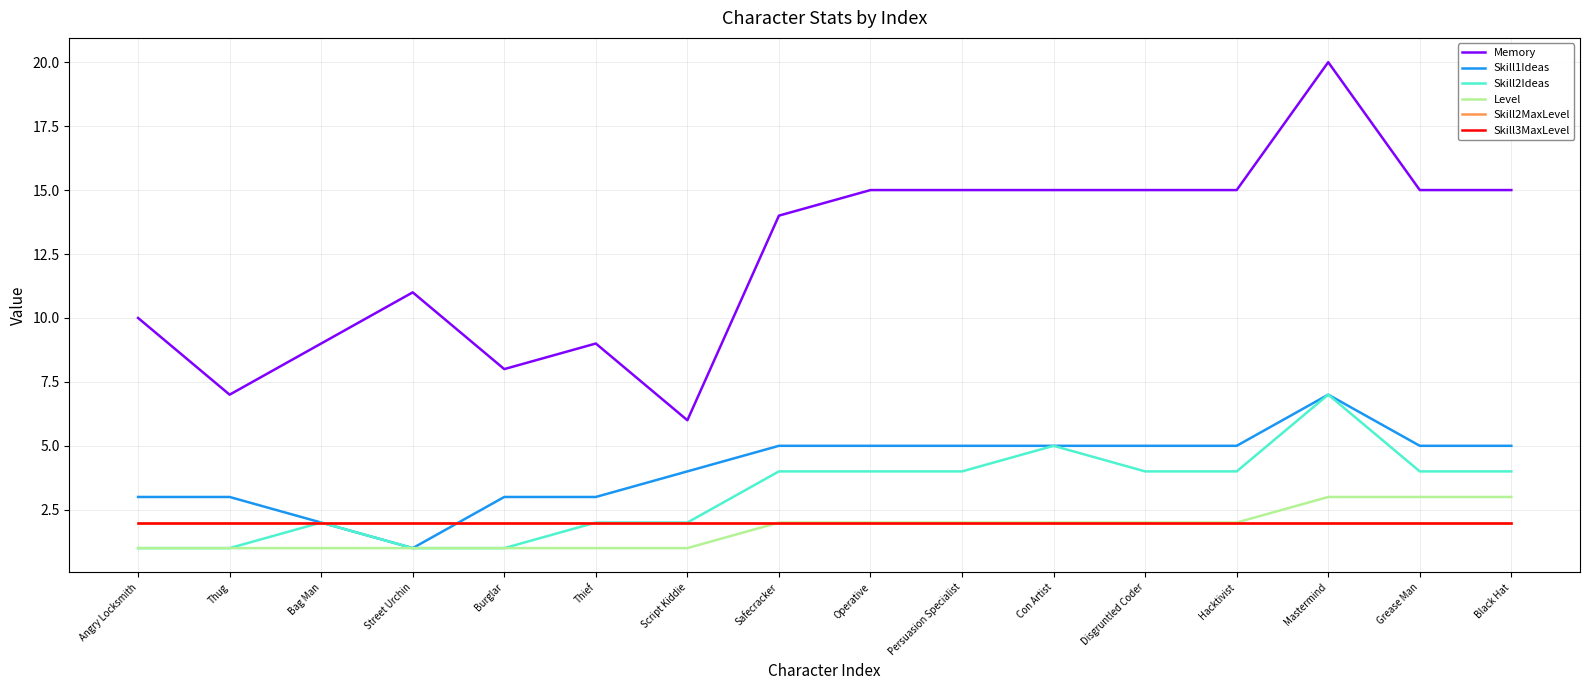

How many lines are shown in the chart?

6